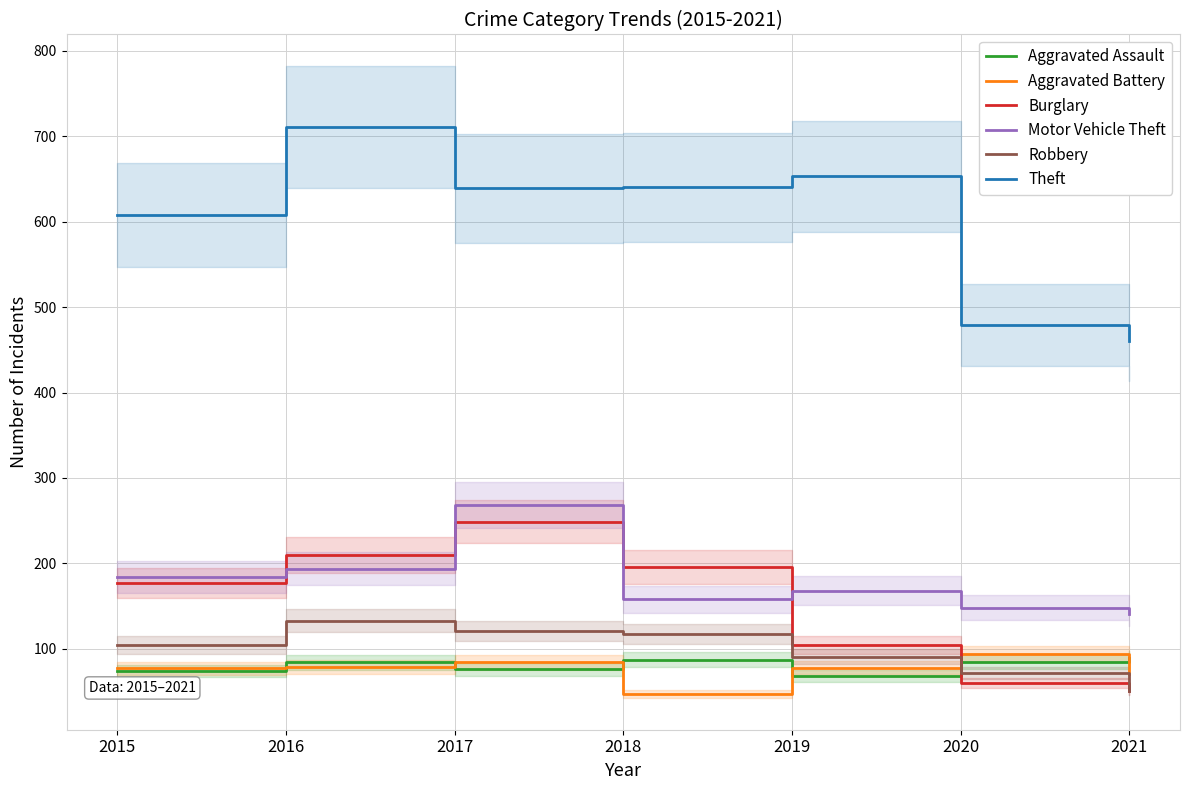

Which series has the widest spread of values?

Theft